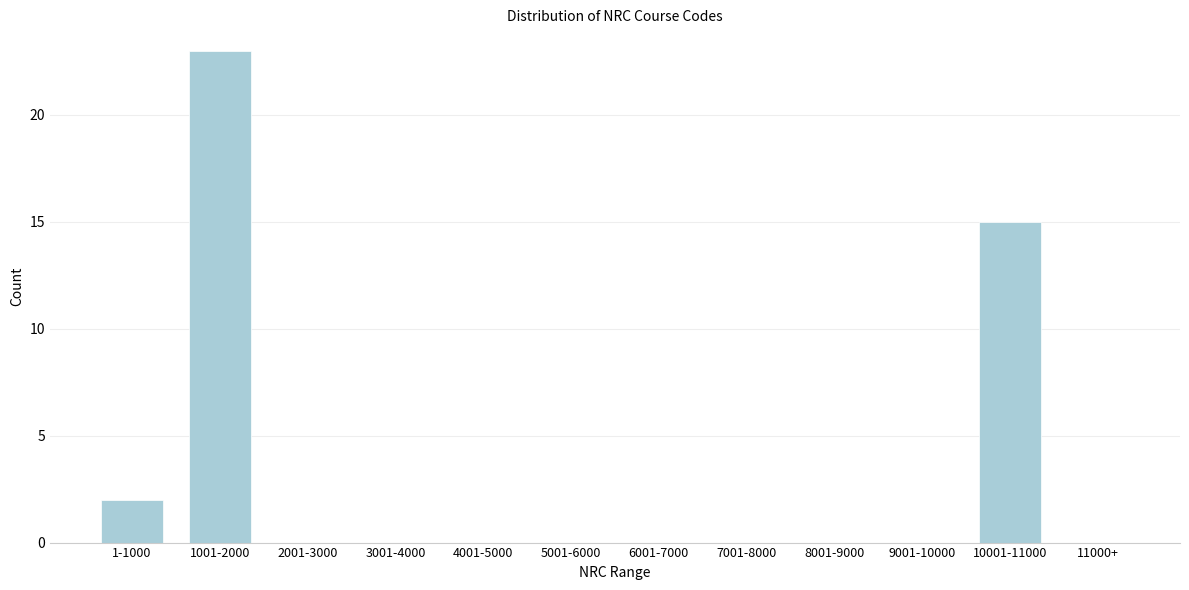

Reading left to right, transcribe all the data shown in this chart.

1-1000=2	1001-2000=23	2001-3000=0	3001-4000=0	4001-5000=0	5001-6000=0	6001-7000=0	7001-8000=0	8001-9000=0	9001-10000=0	10001-11000=15	11000+=0